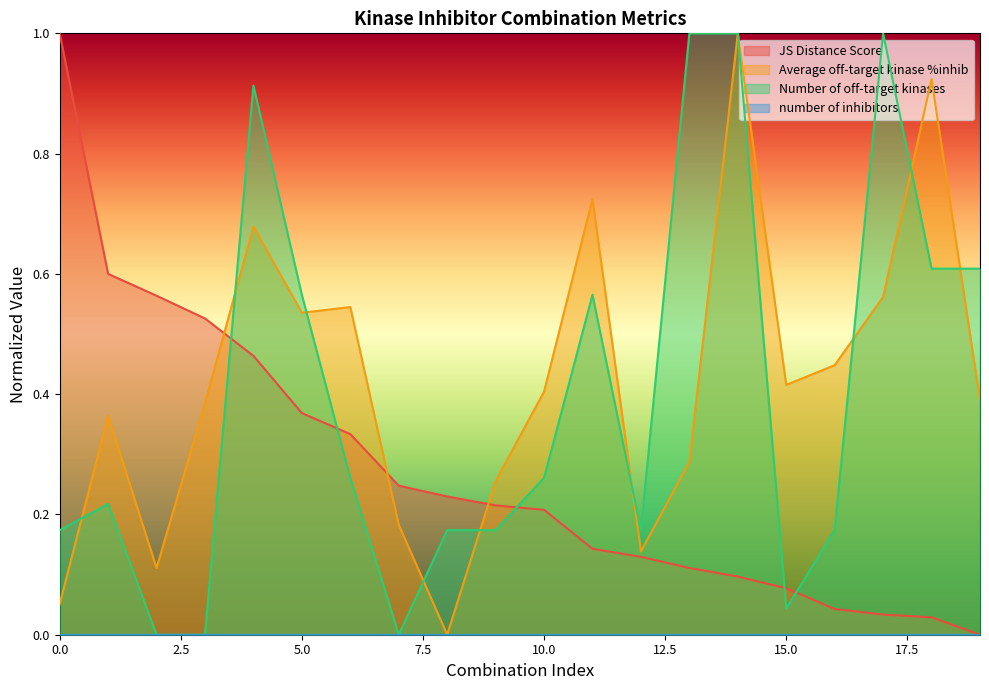

How many positive values does the Number of off-target kinases series have?

17